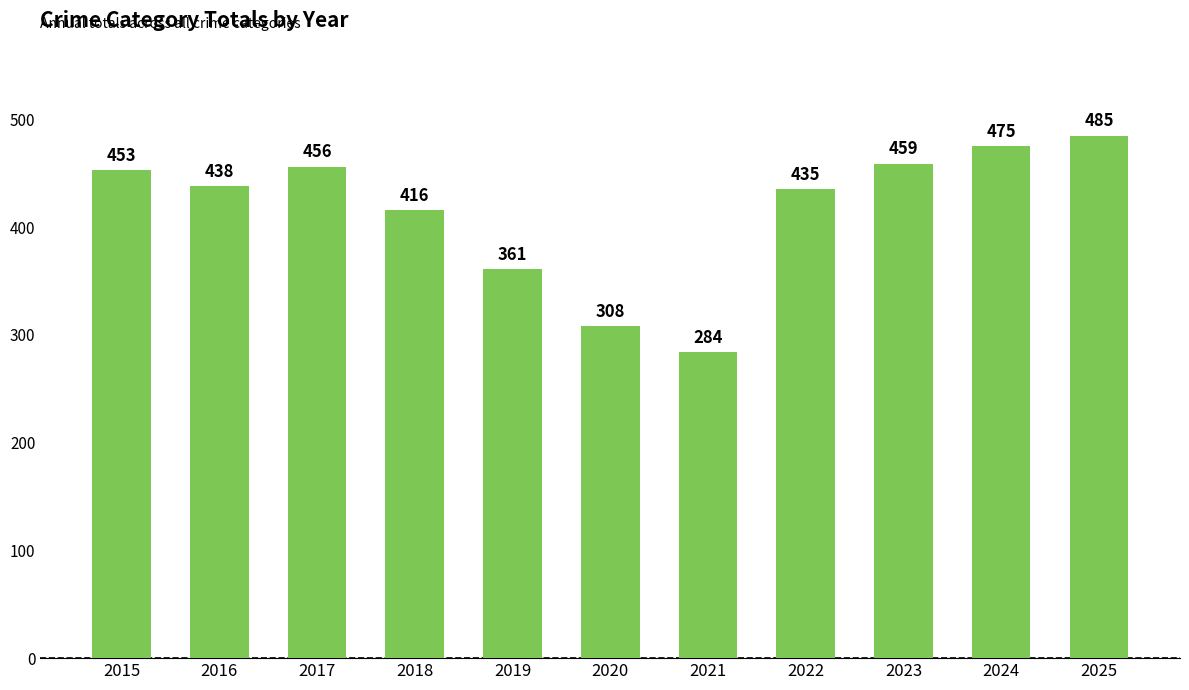

How many distinct data groups are displayed?

1